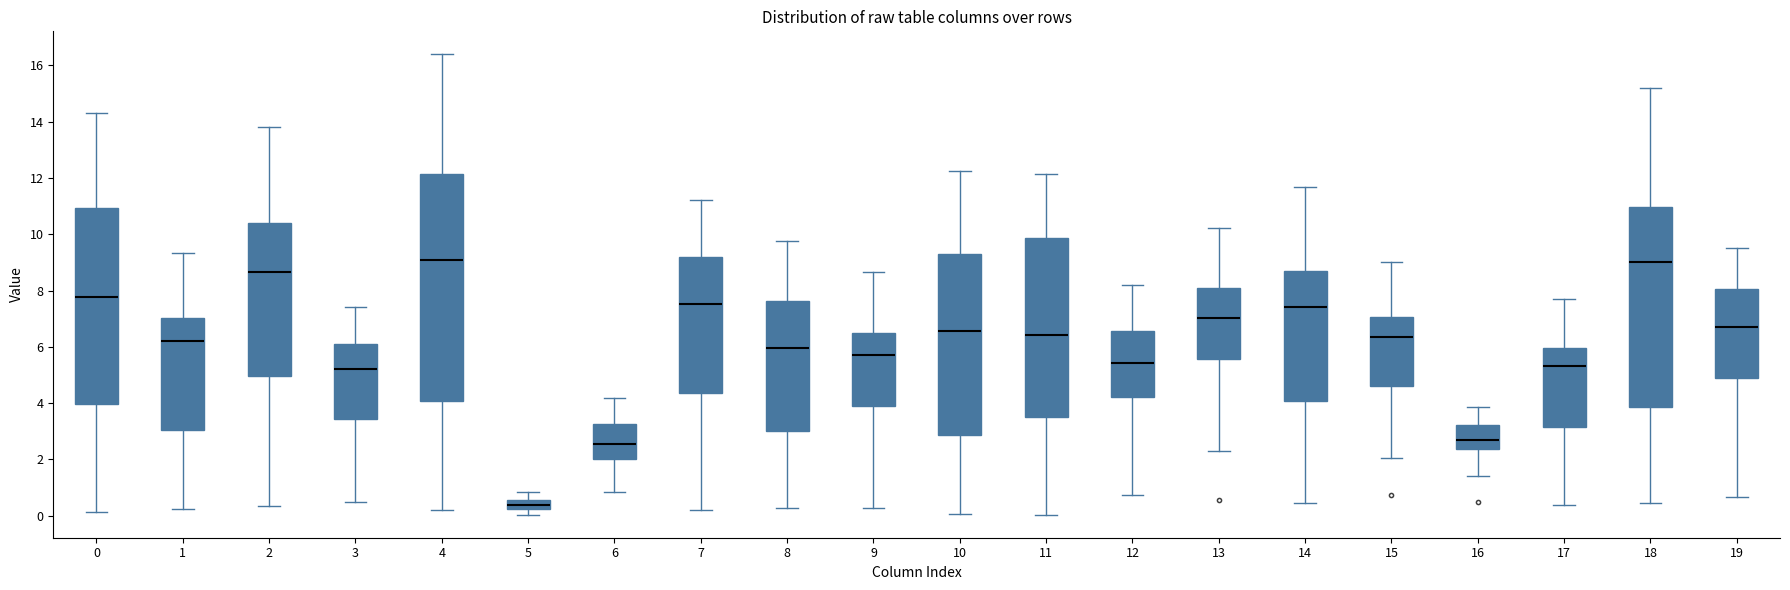

Where does the median line of the box at x = 6 sit on the y-axis? The values are not printed on the chart, so give them approximately, as read against the axis.

2.6